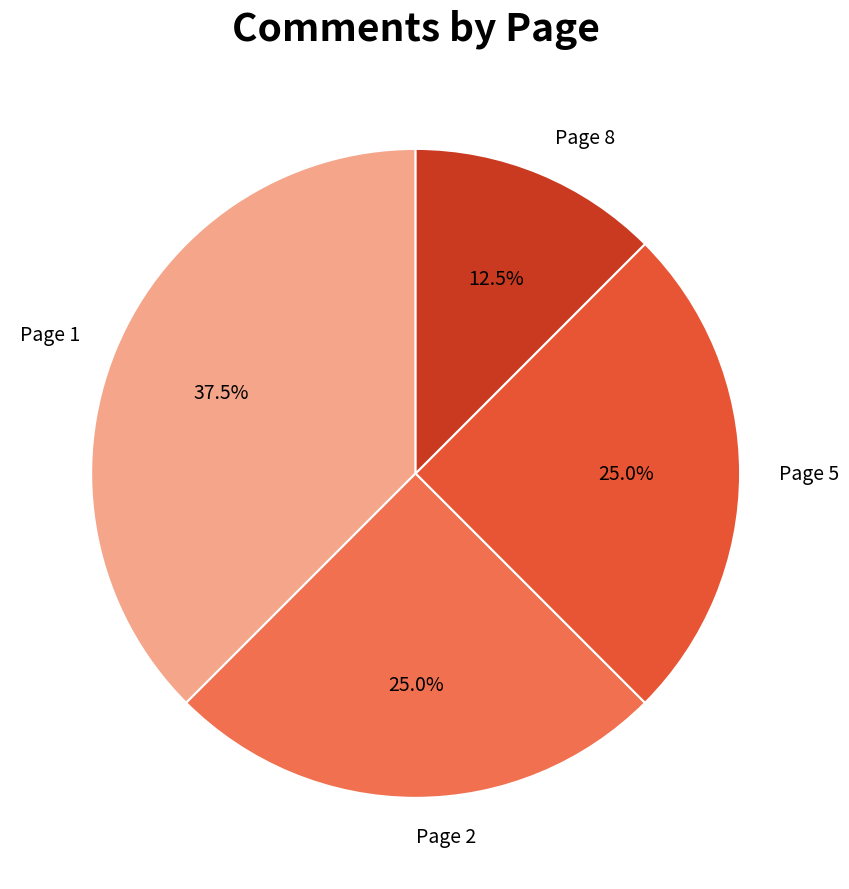

Approximately how many times larger is the value at Page 2 compared to Page 1?

0.7